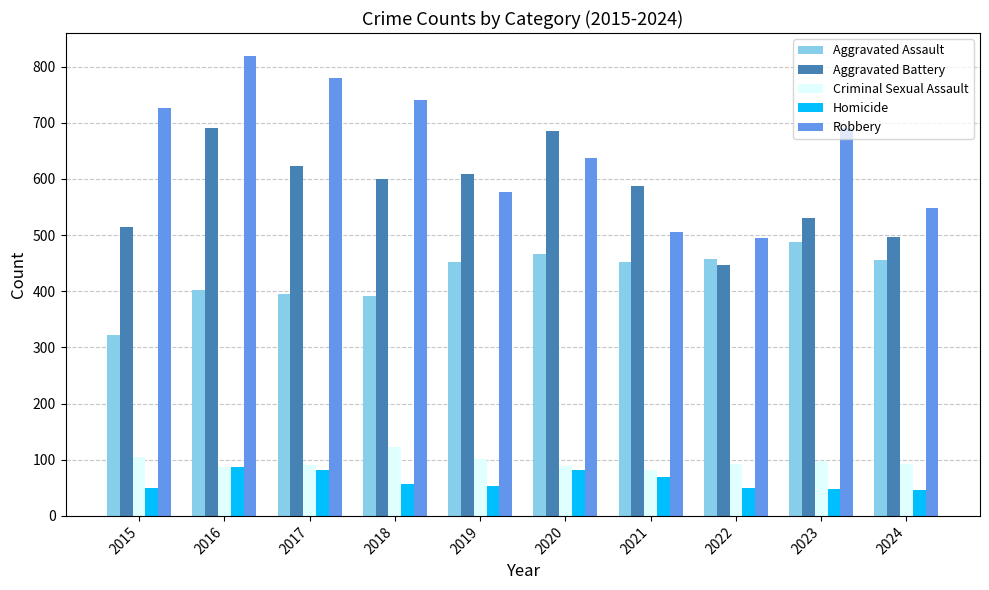

What is the spread (max minus min) of values at 2024?

503